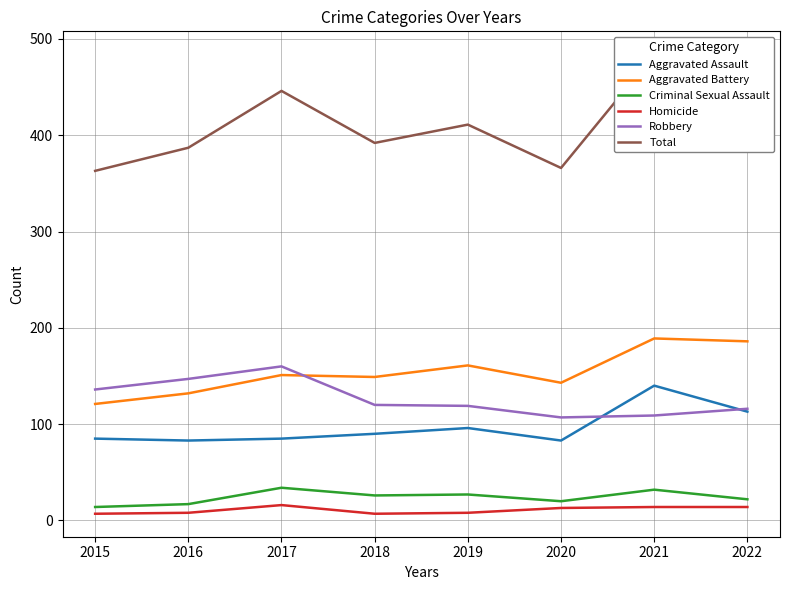

True or false: Aggravated Assault and Aggravated Battery cross at least once.

False